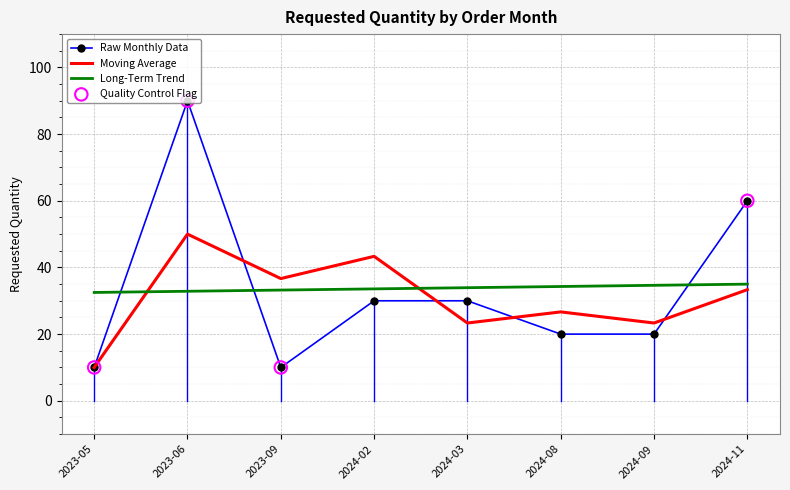

Between 2024-02 and 2024-08, which series saw the biggest shift?

Moving Average